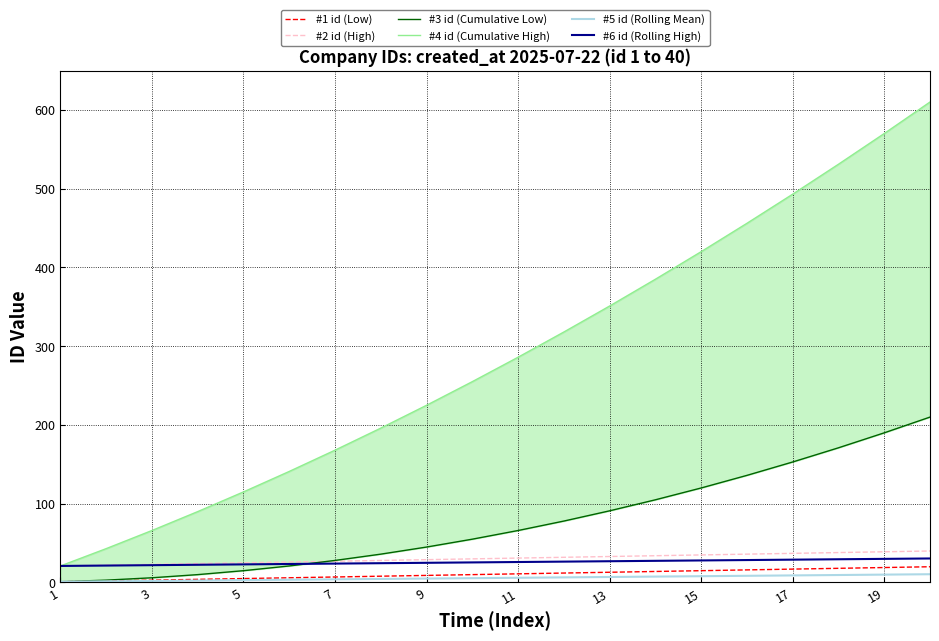

How many data points in #5 id (Rolling Mean) are less than 6?

10